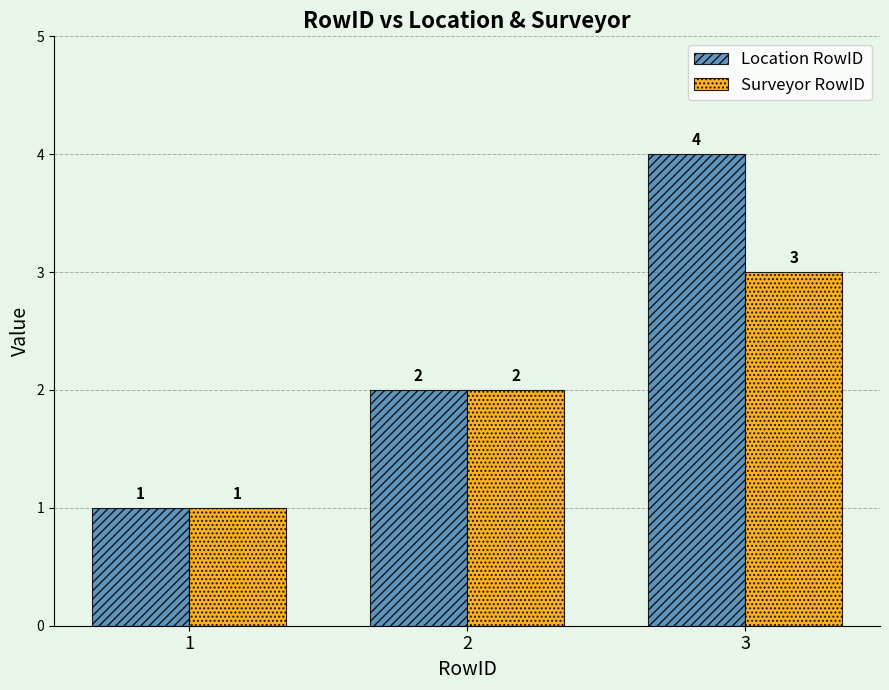

Where is Location RowID nearest to the value 2?

2